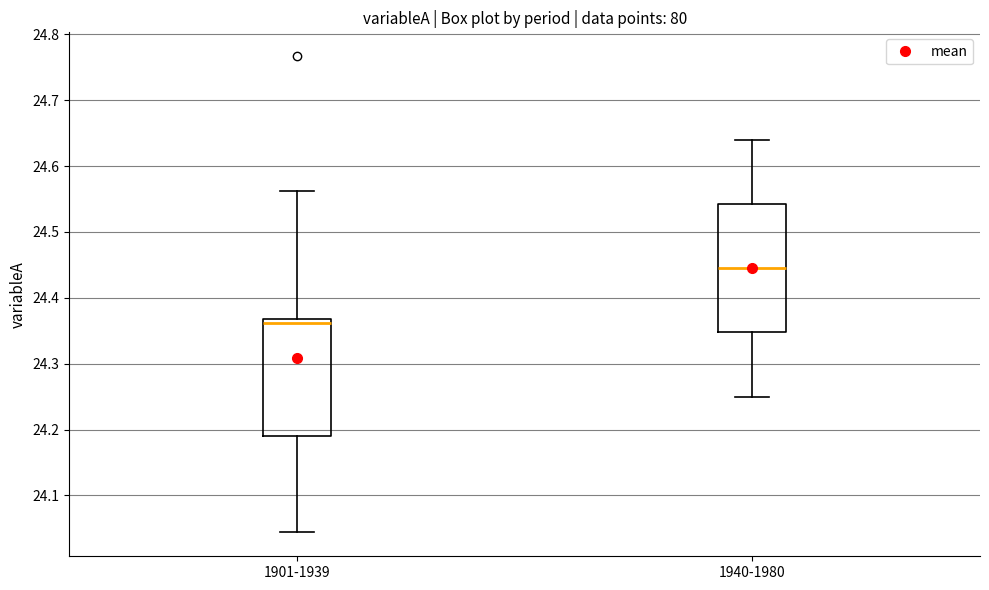

Comparing the boxes themselves (not the whiskers), which one is the tallest?

1940-1980